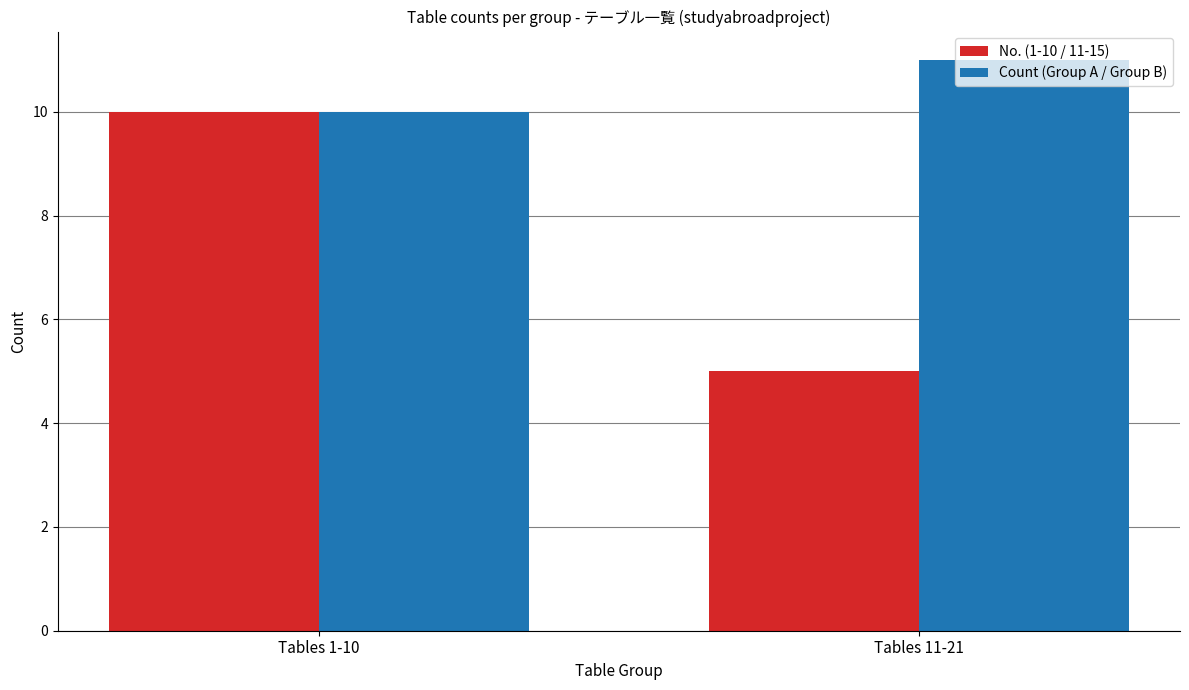

Count the Count (Group A / Group B) values in the range 10 to 11.

2